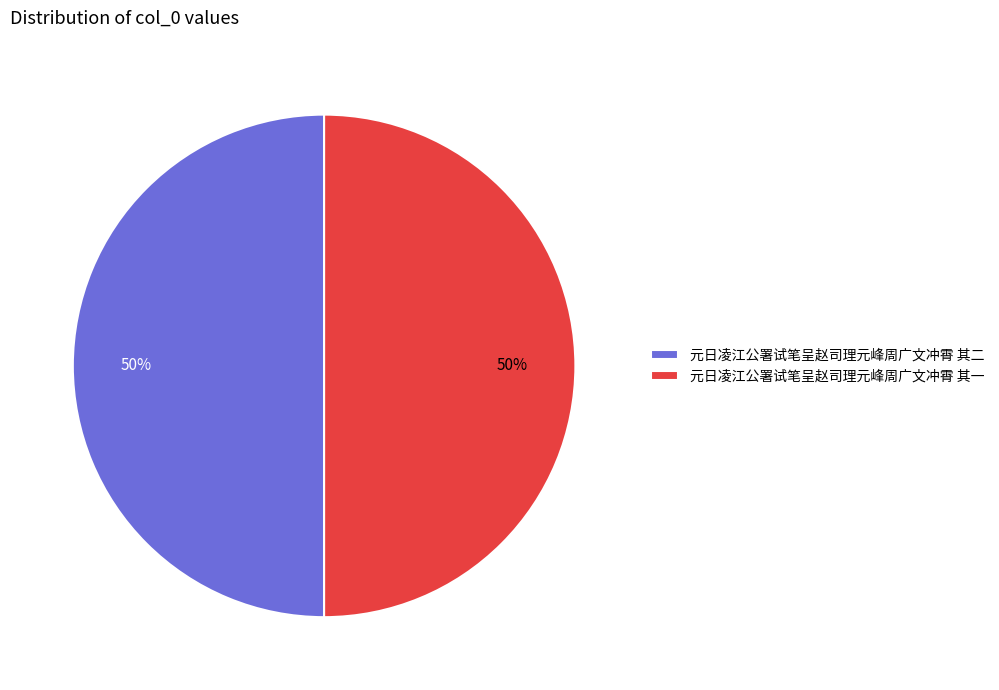

Approximately how many times larger is the value at 元日凌江公署试笔呈赵司理元峰周广文冲霄 其二 compared to 元日凌江公署试笔呈赵司理元峰周广文冲霄 其一?

1.0